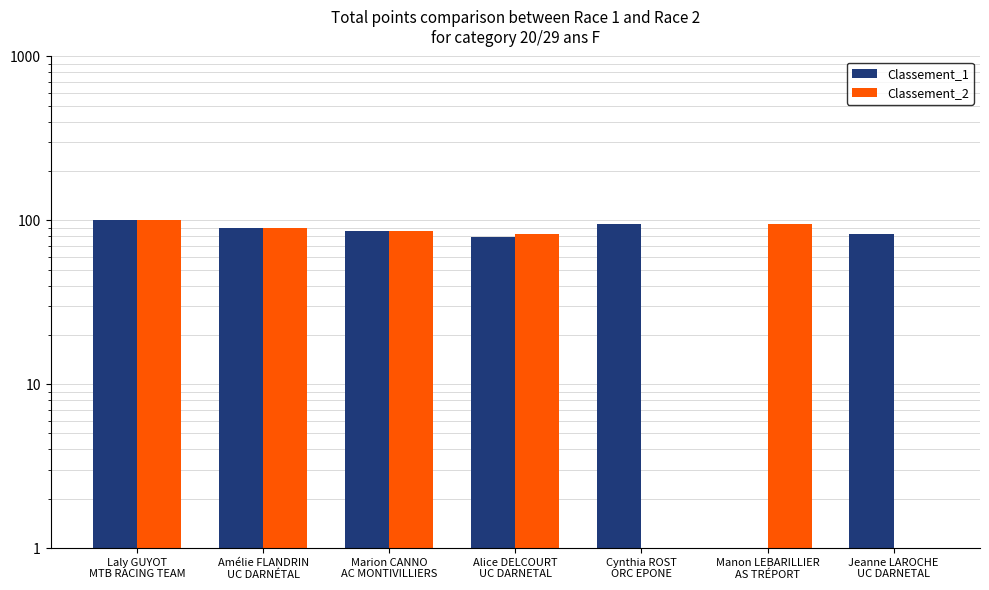

Between Laly GUYOT
MTB RACING TEAM and Amélie FLANDRIN
UC DARNÉTAL, which series saw the biggest shift?

Classement_1